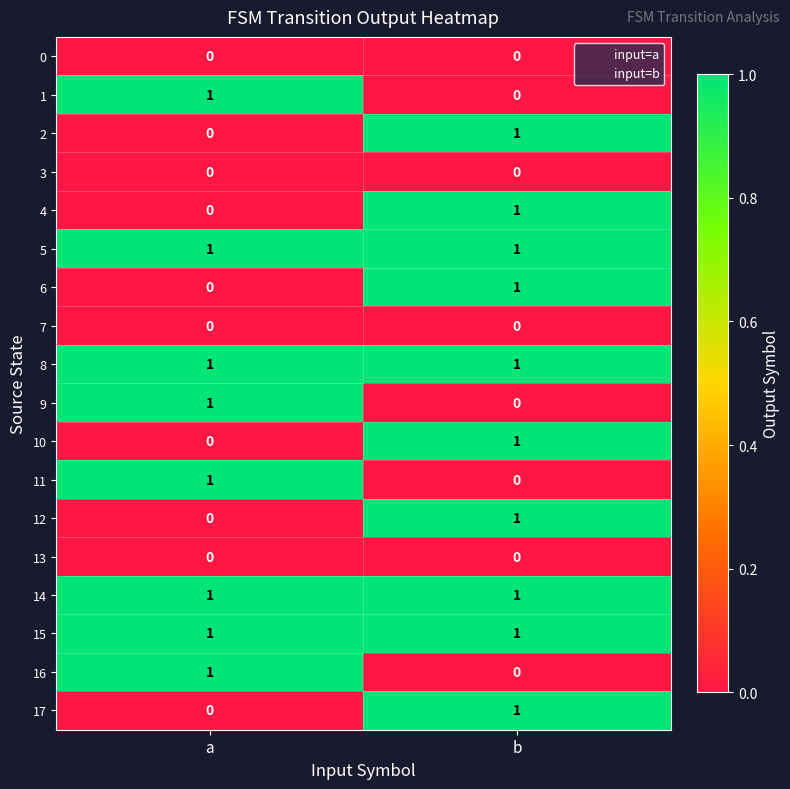

Count the number of categories in the chart.

2